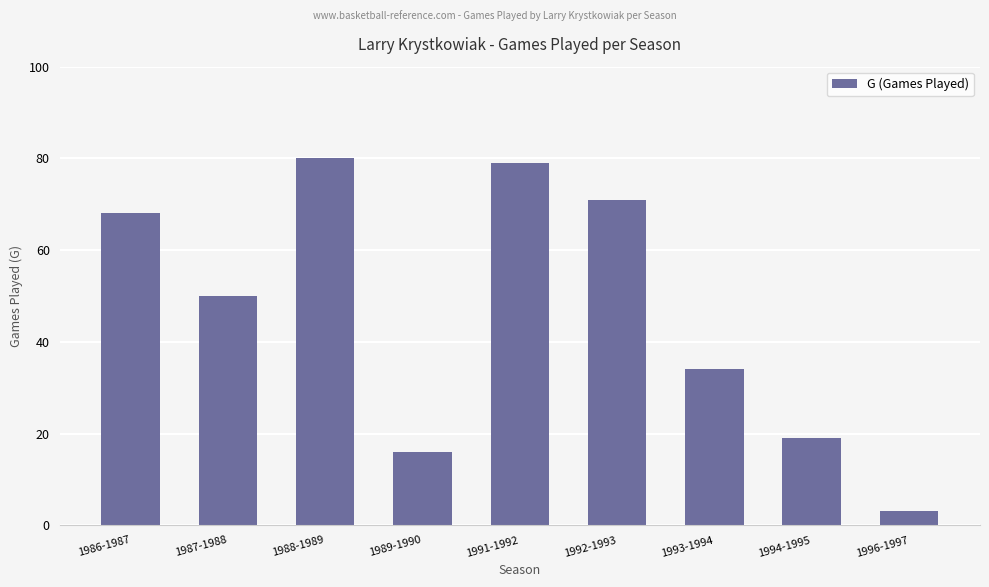

Does the chart contain stacked bars?

No